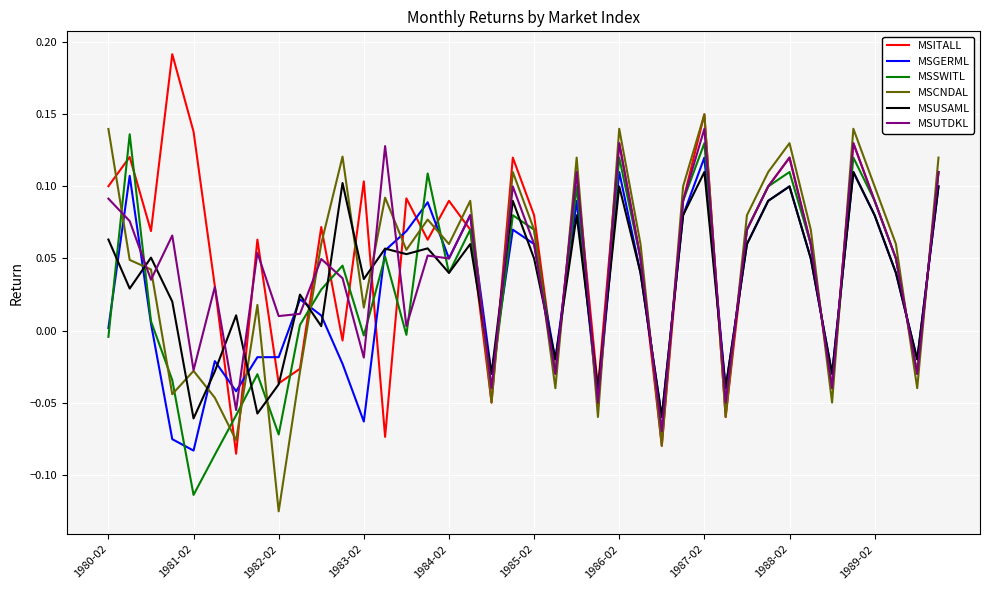

How many intersections are there between MSCNDAL and MSGERML?

22